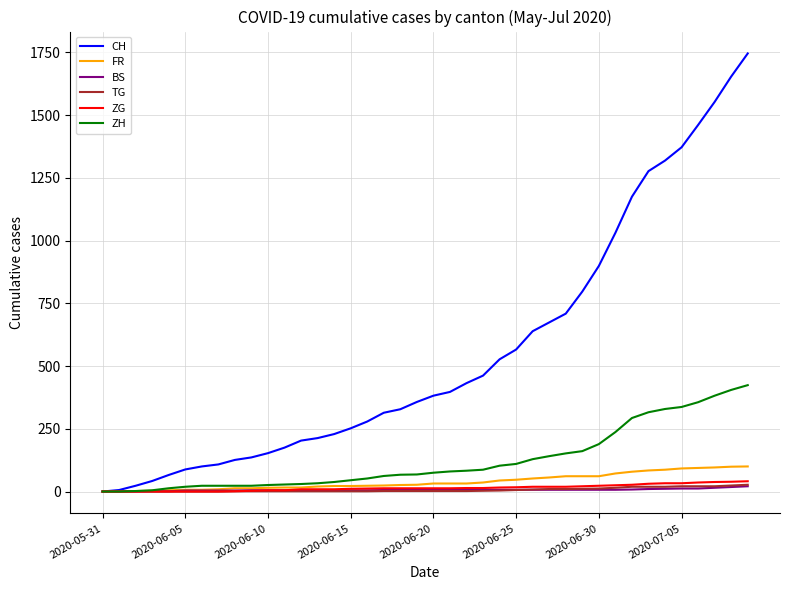

Which series has the largest total across all categories?

CH